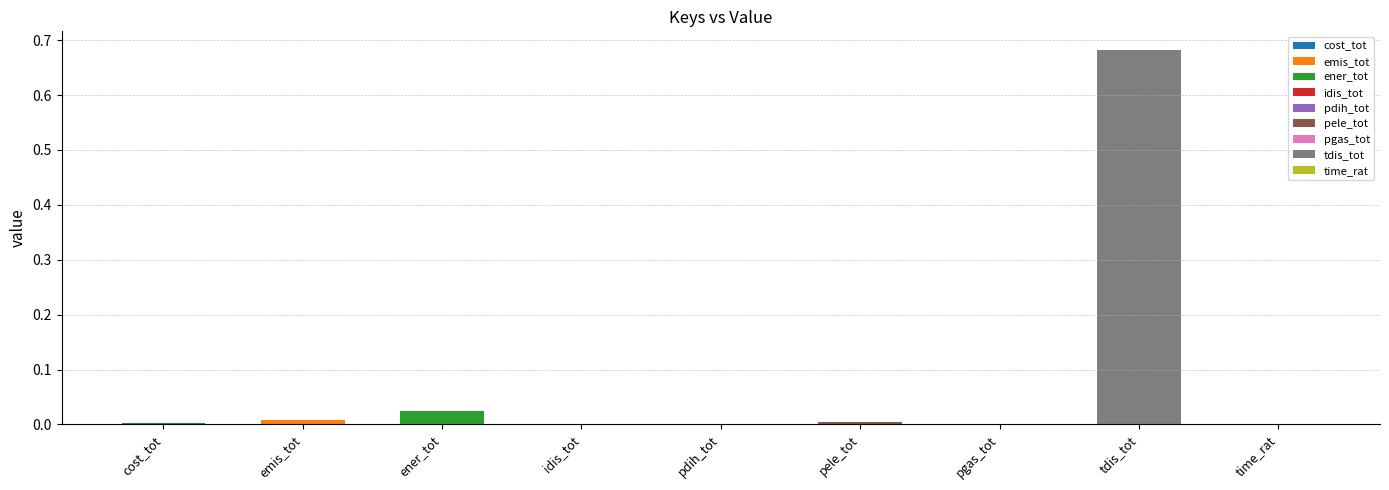

List the labels in order of value, largest first.

tdis_tot, ener_tot, emis_tot, pele_tot, cost_tot, time_rat, idis_tot, pdih_tot, pgas_tot